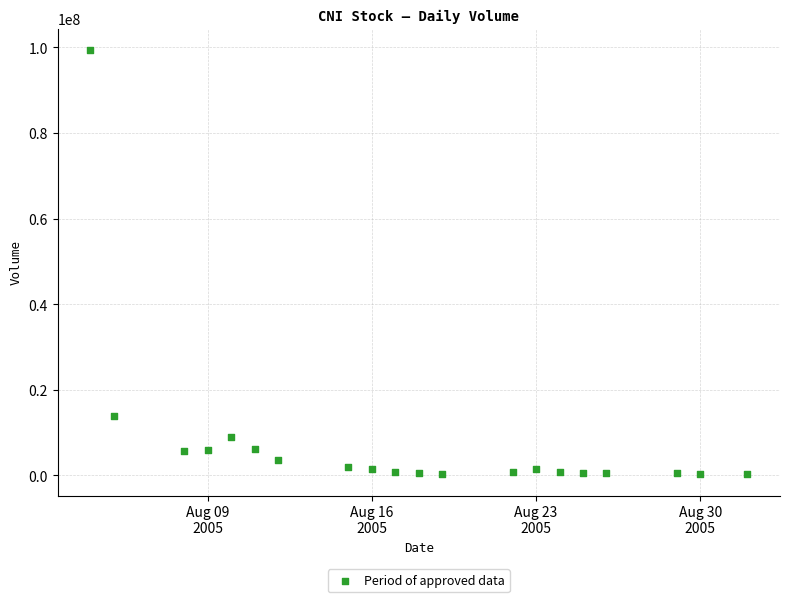

What Y value in the scatter plot is closest to 49841720?

13780326